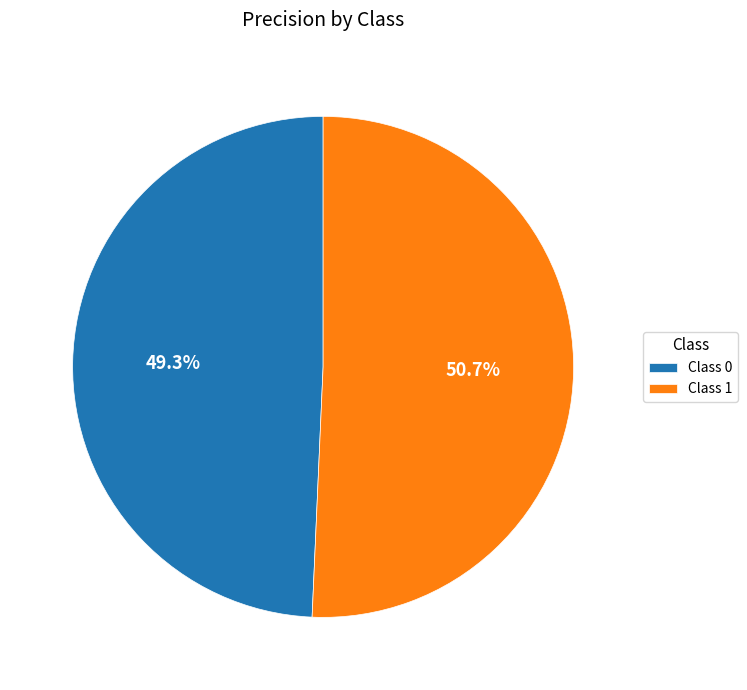

Count the number of slices in the pie.

2